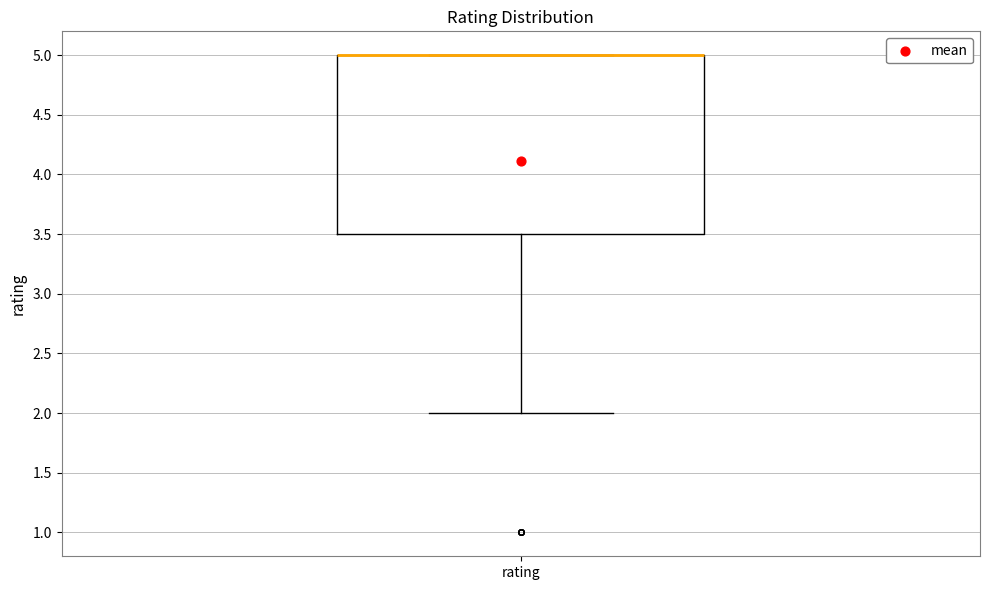

Read this box plot against the y-axis: the position of the median line, the range covered by the box, and the ends of both whiskers. The values are not printed on the chart, so give them approximately, as read against the axis.

median 5.0 (drawn on the box's upper edge), box 3.5 to 5.0, whiskers 2.0 to 5.0